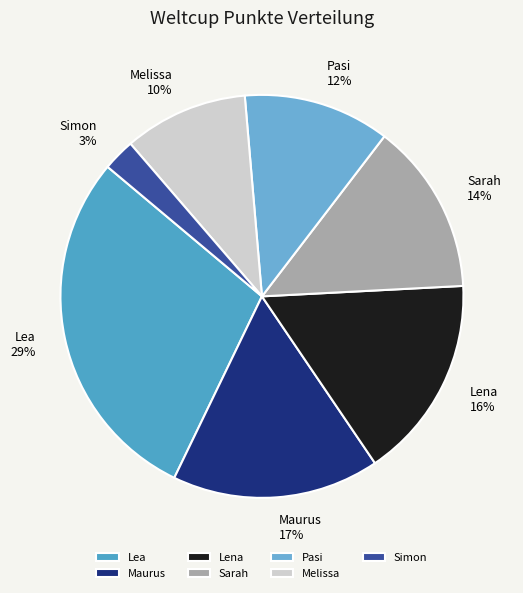

Is there a majority slice in this chart?

No